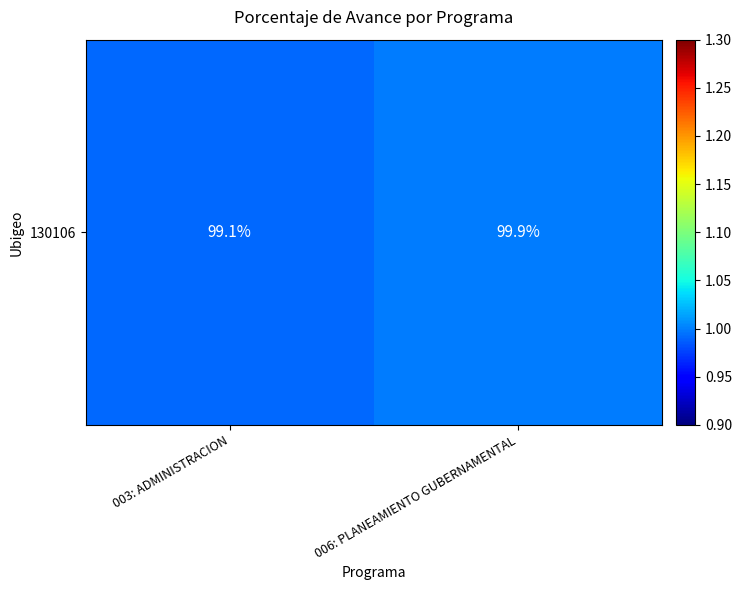

What is the greatest value displayed?

1.0